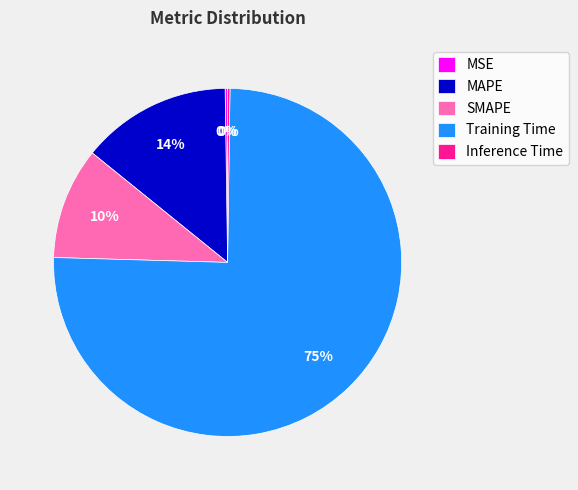

Combined, do SMAPE and Training Time account for over 50%?

Yes